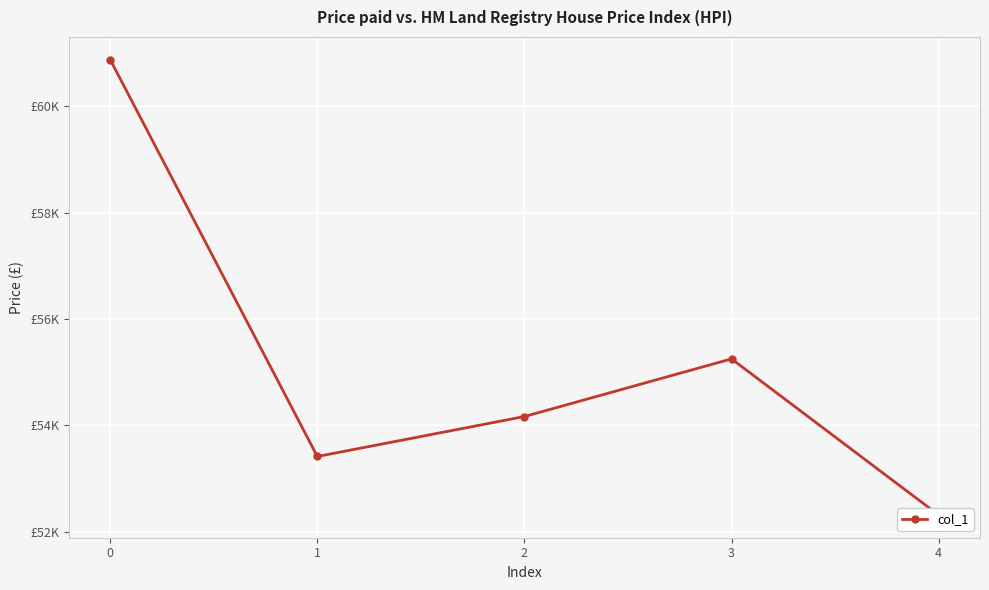

How many interior local valleys (lower than both neighbors) does the data have?

1